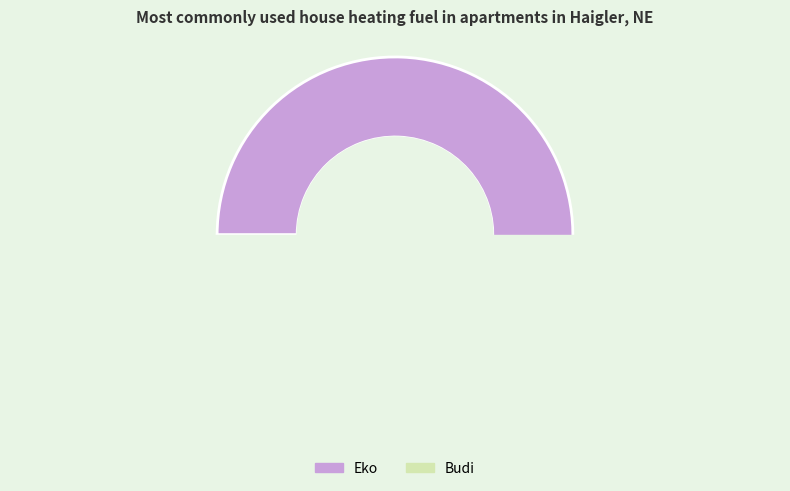

Which category has the smallest portion of the pie?

Budi